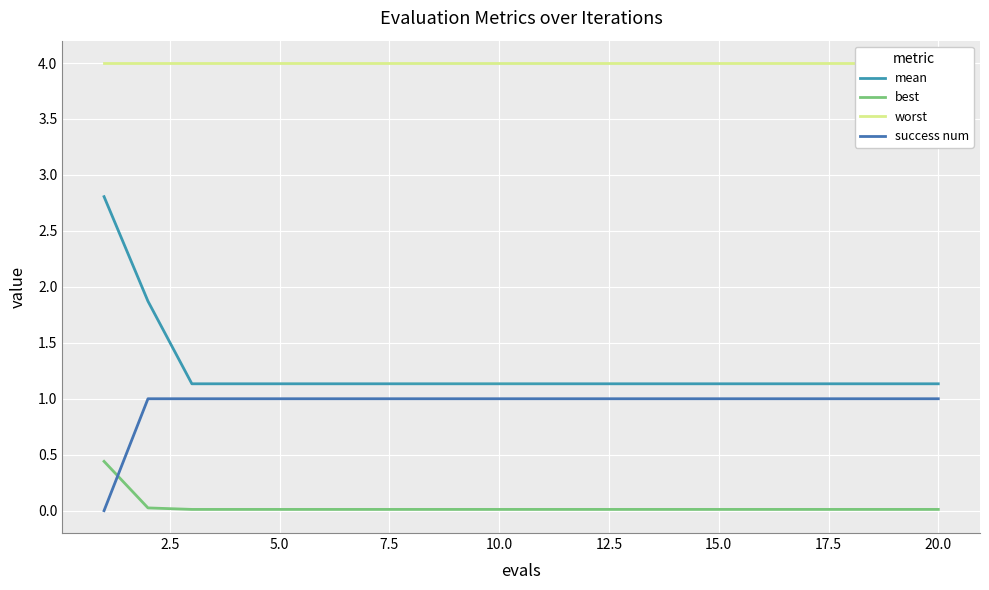

True or false: mean and worst intersect in this chart.

False